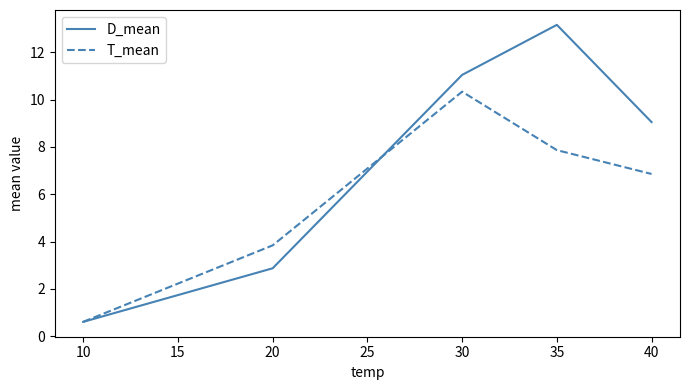

Is it true that T_mean equals 0.9 at 20?

False